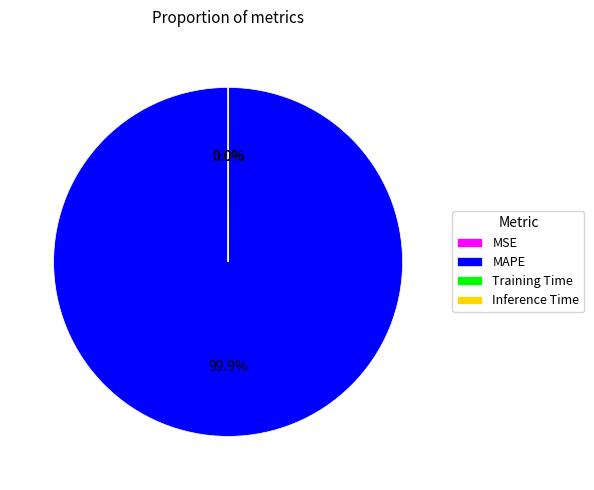

Which category has the biggest portion of the pie?

MAPE